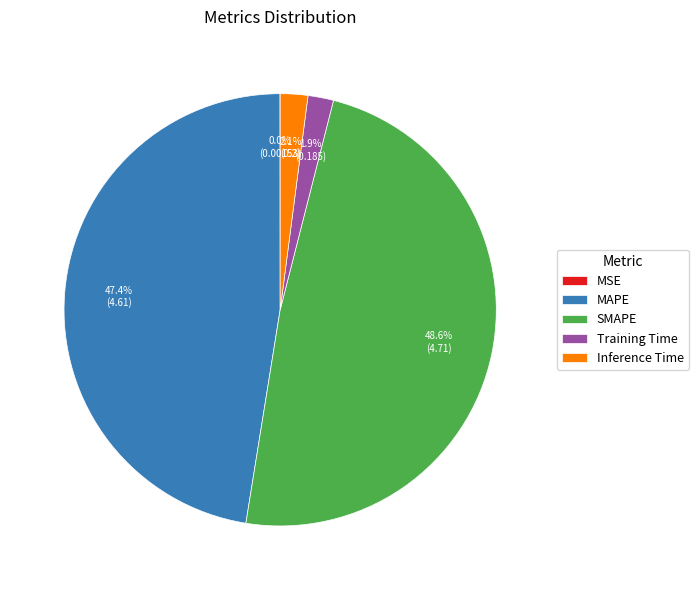

What is the largest slice in the pie chart?

SMAPE